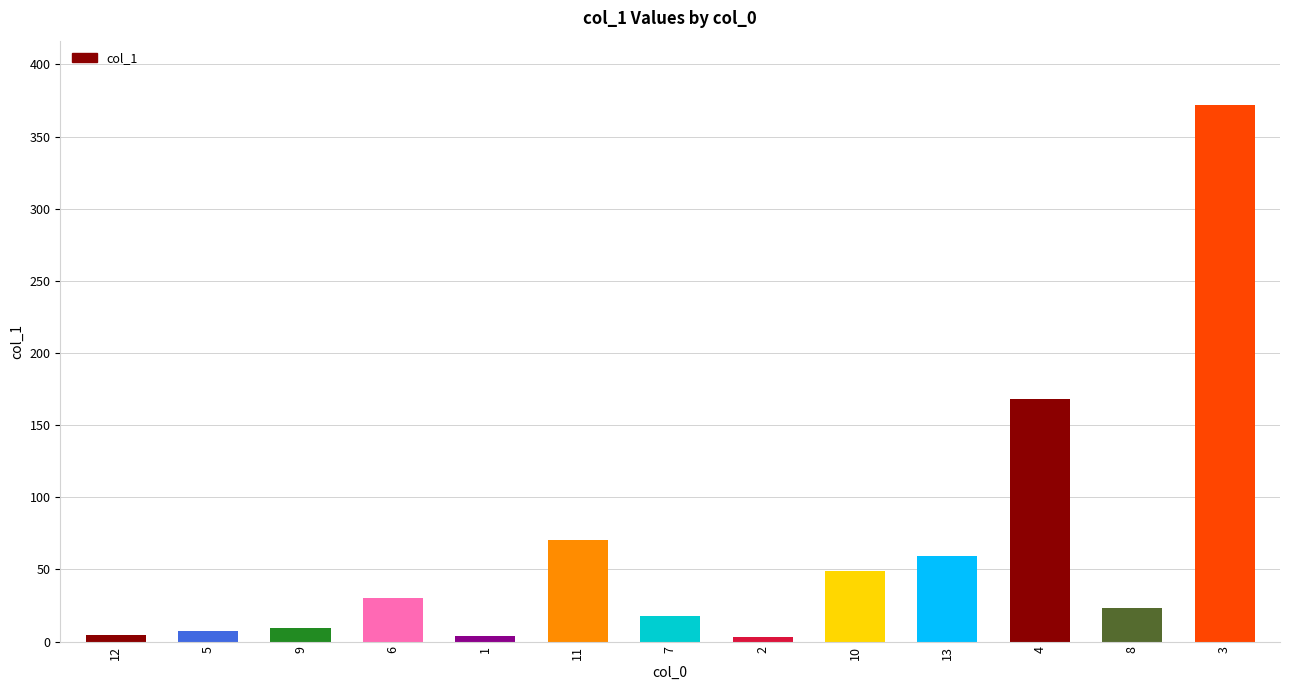

The chart shows a value of 3.6 at 7. True or false?

False